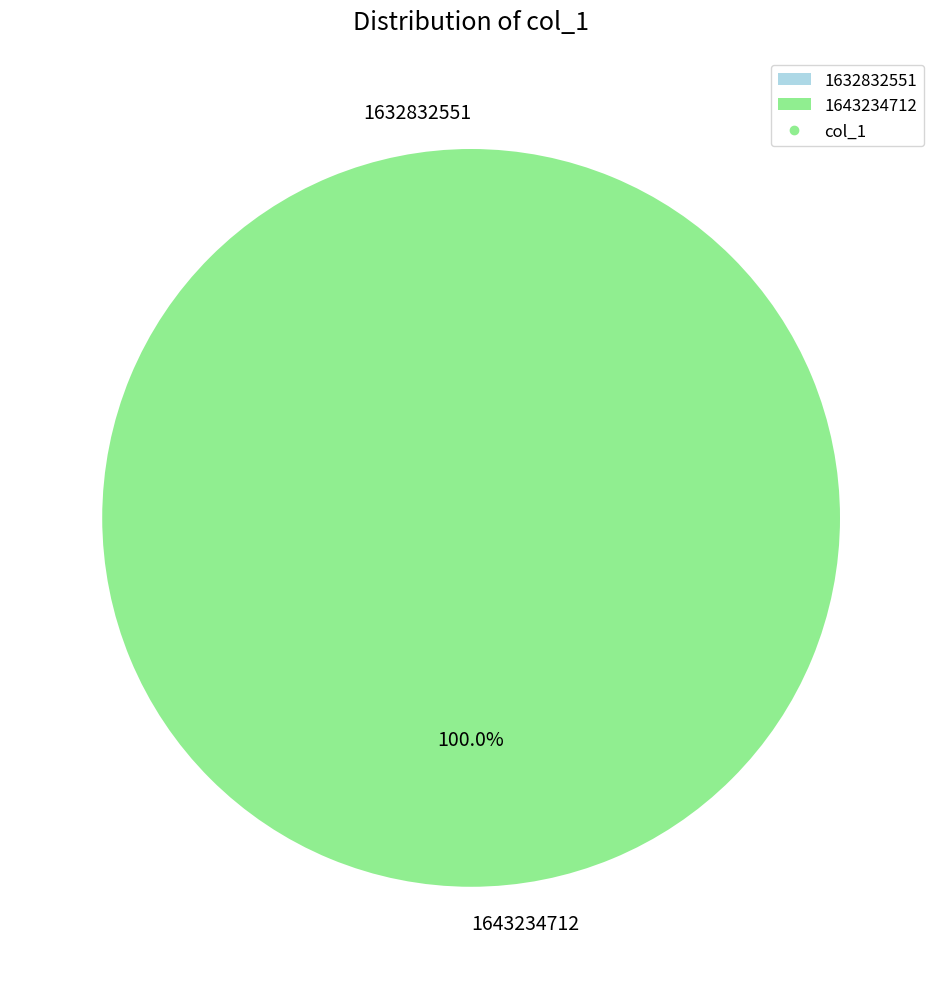

Does 1643234712 represent more than half of the total?

Yes